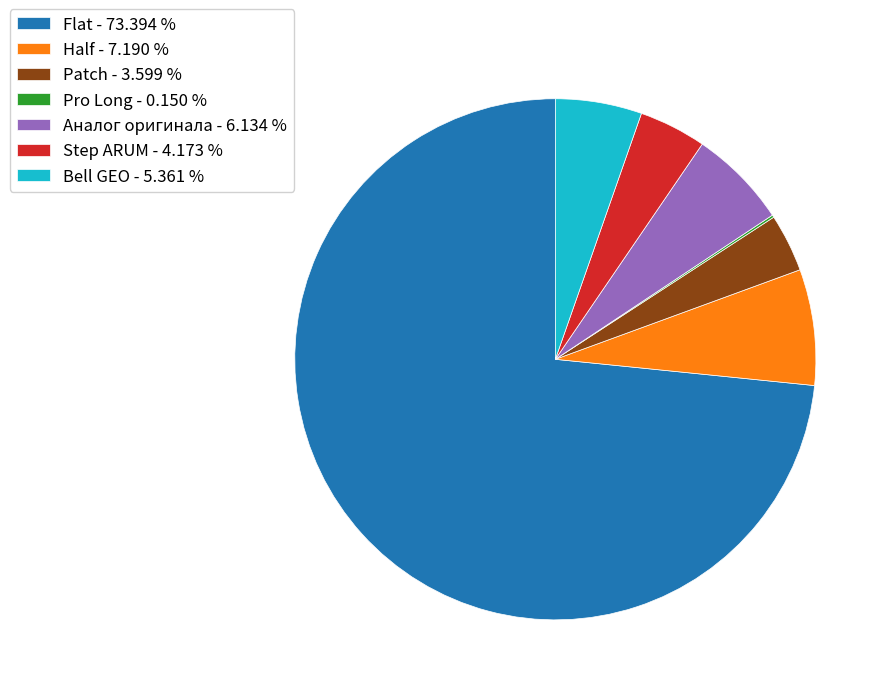

What is the ratio of the value at Half - 7.190 % to the value at Patch - 3.599 %?

2.0